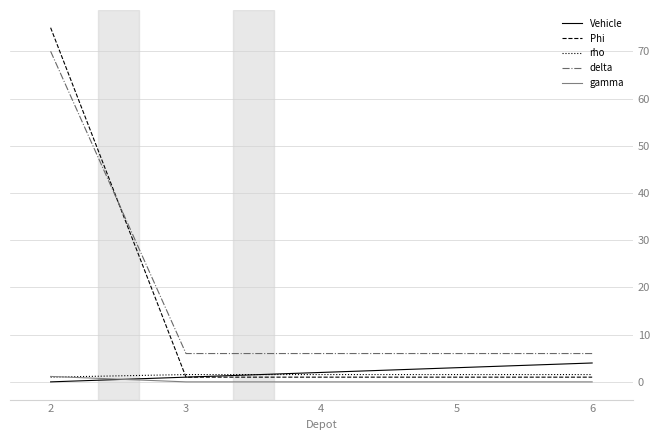

Is this an area chart (filled region under the line)?

No